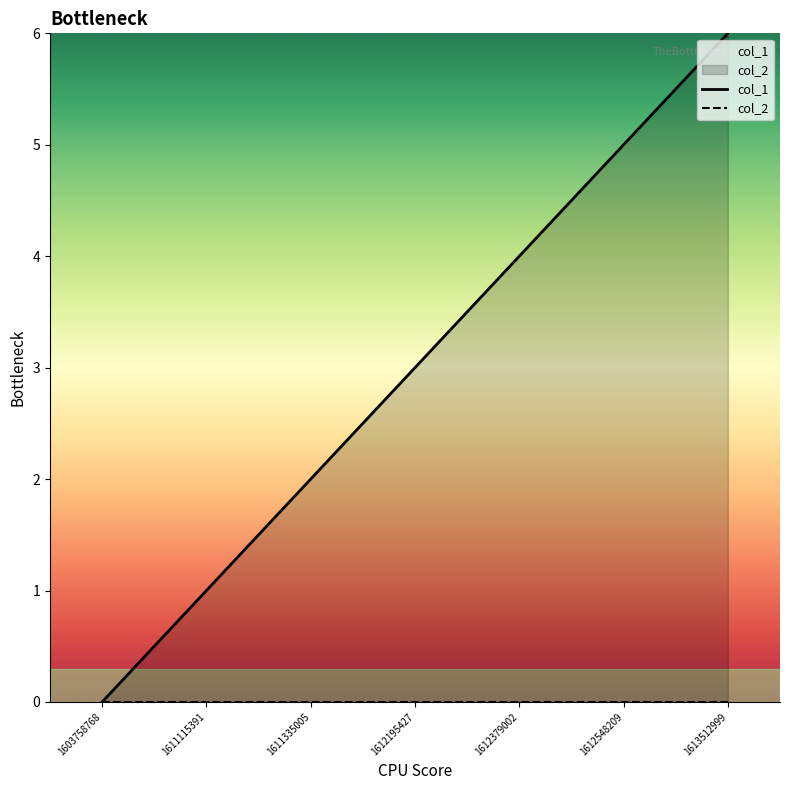

What is the average value of the col_1 series?

3